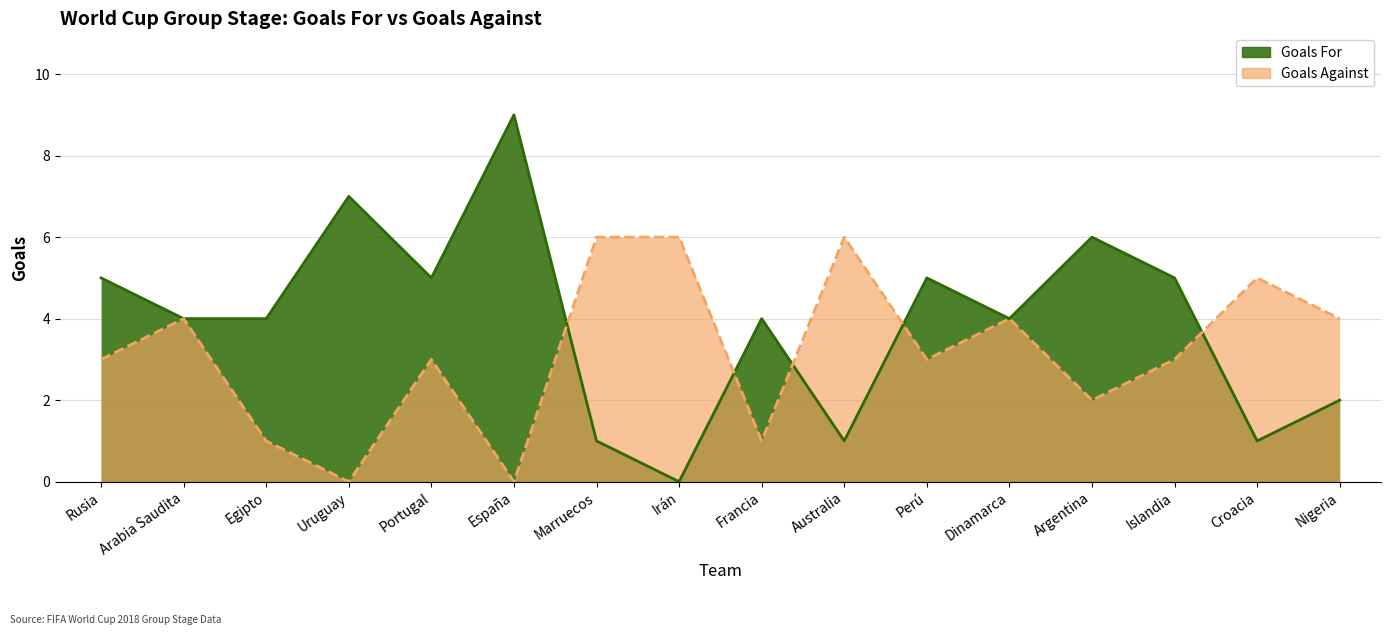

What are all the series names shown in the legend?

Goals For, Goals Against